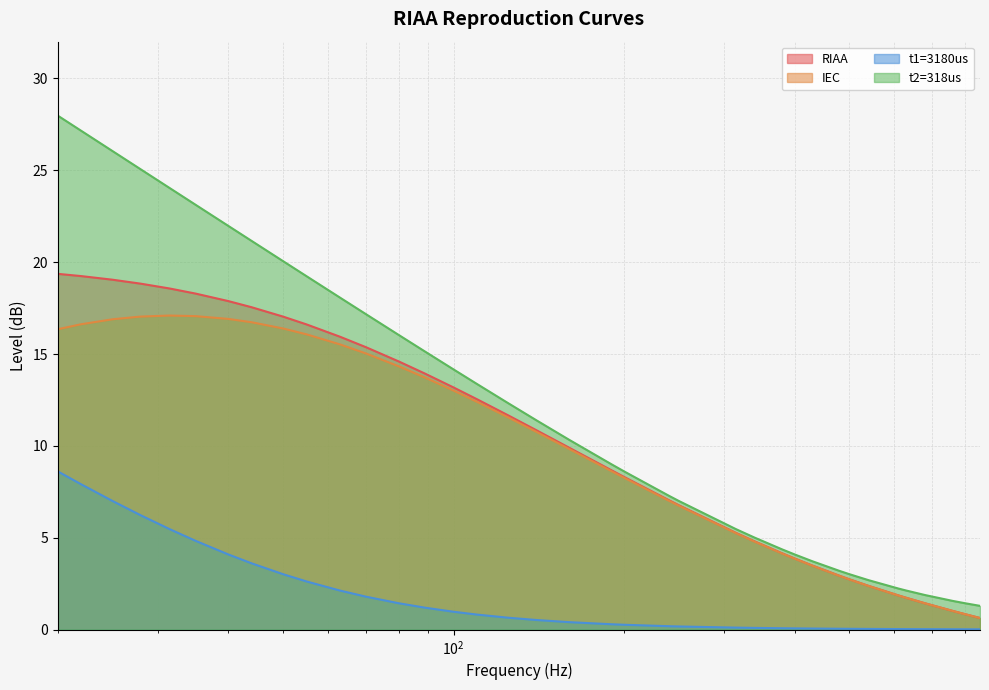

Which has a higher value, 190 or 80?

80